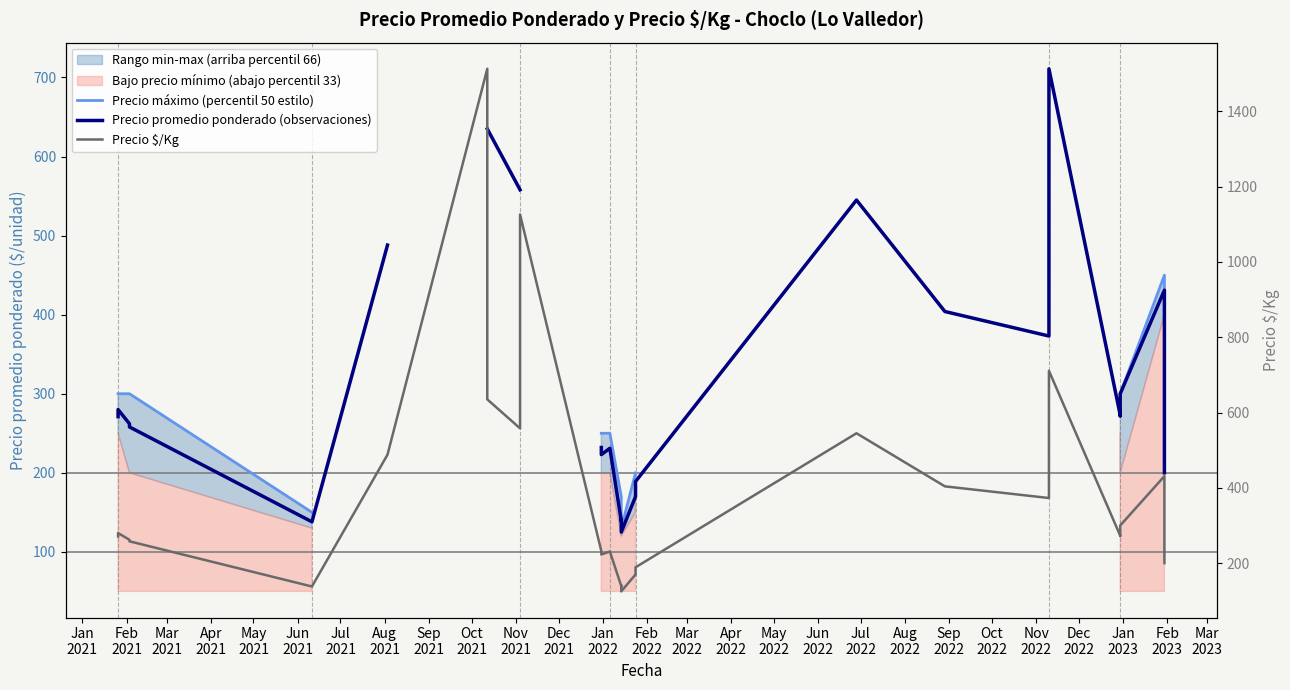

Rank the series by their average value, from lowest to highest.

Precio máximo (percentil 50 estilo), Precio promedio ponderado (observaciones), Precio $/Kg